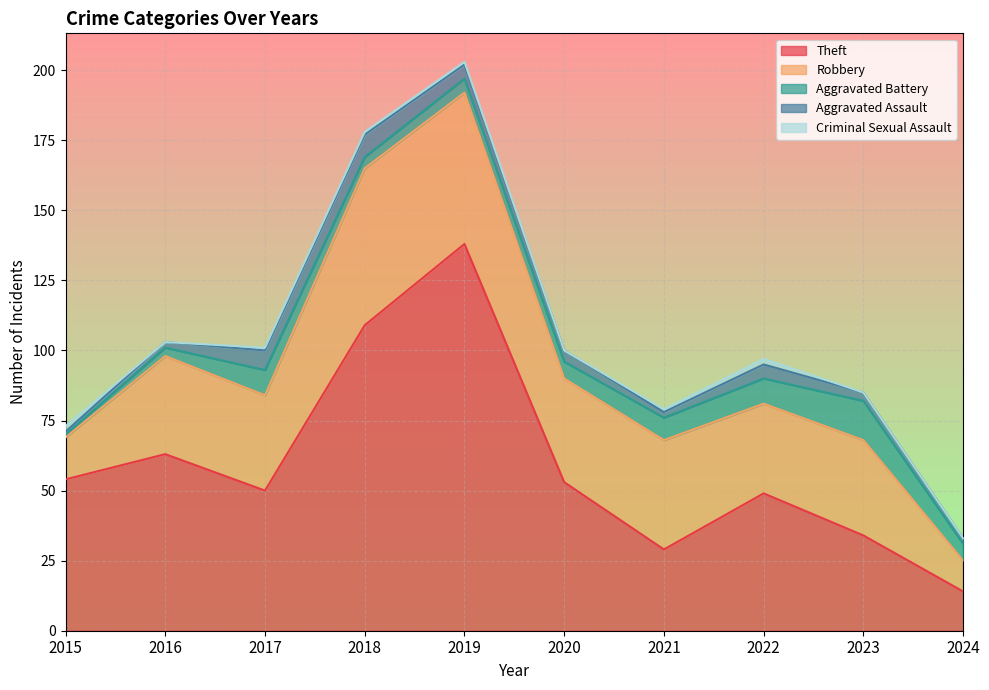

Where is the first local minimum for Aggravated Assault?

2021